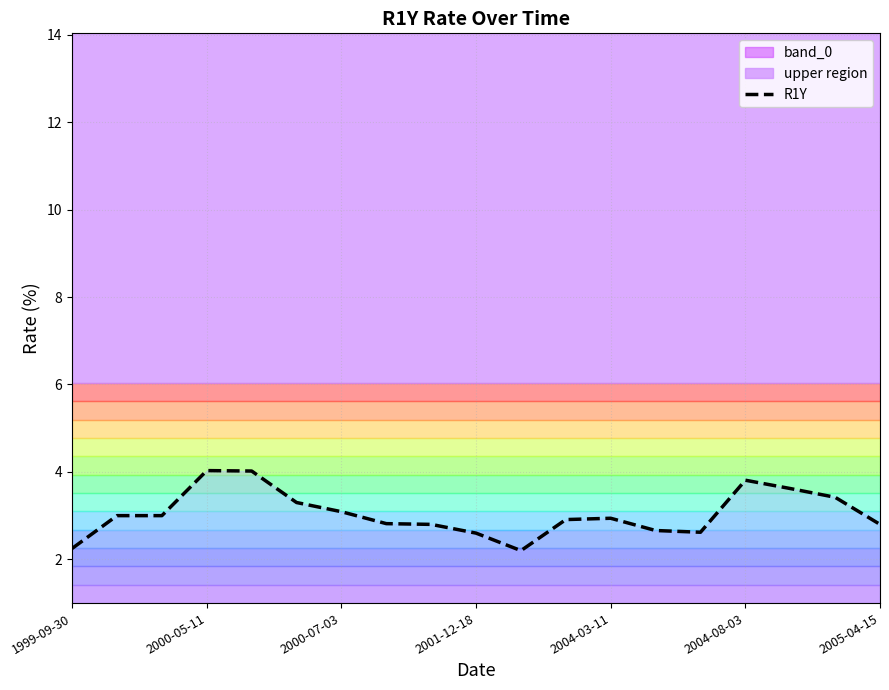

Is it true that the value at 2000-07-03 is 2.0?

False